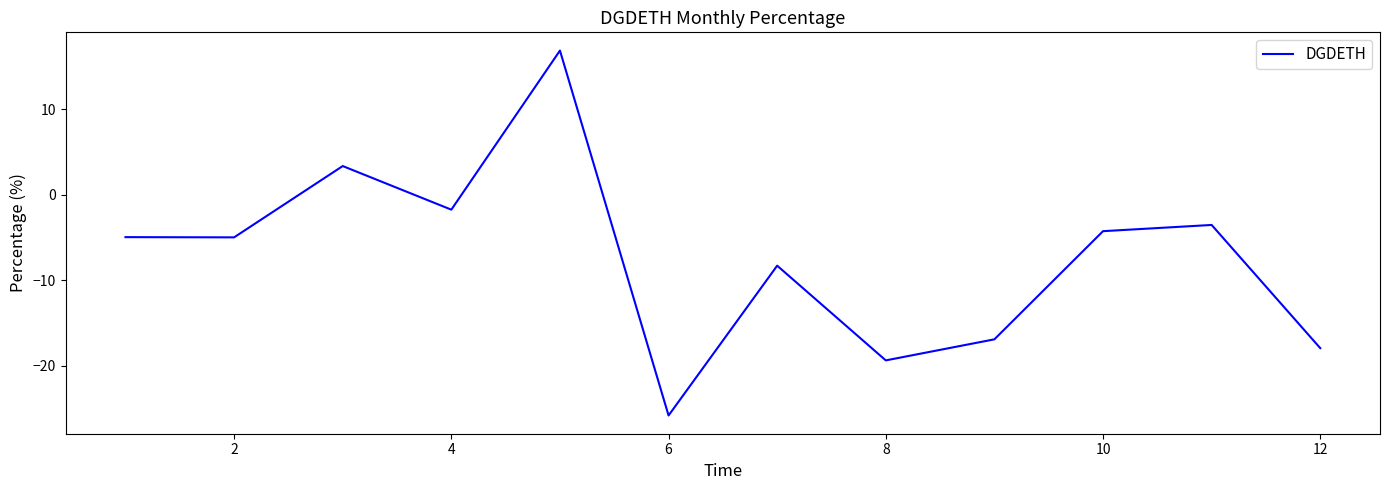

What is the difference between the maximum and minimum values?

42.7